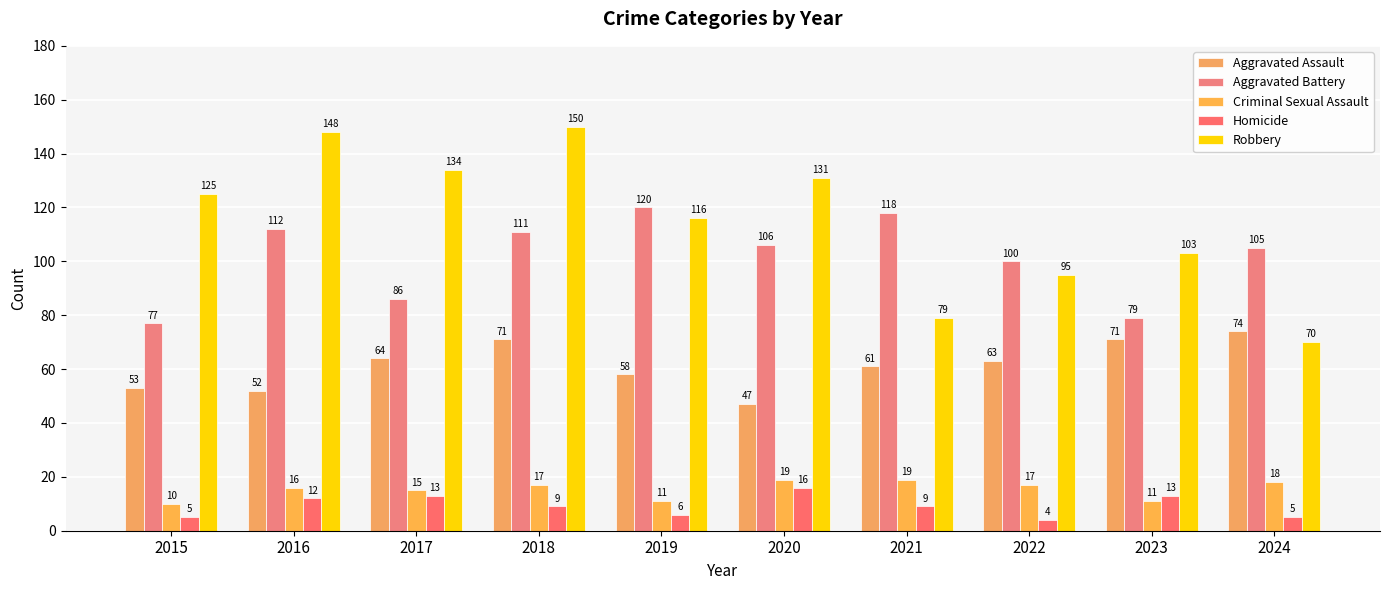

What is the difference between the maximum and minimum values in the Aggravated Battery series?

43